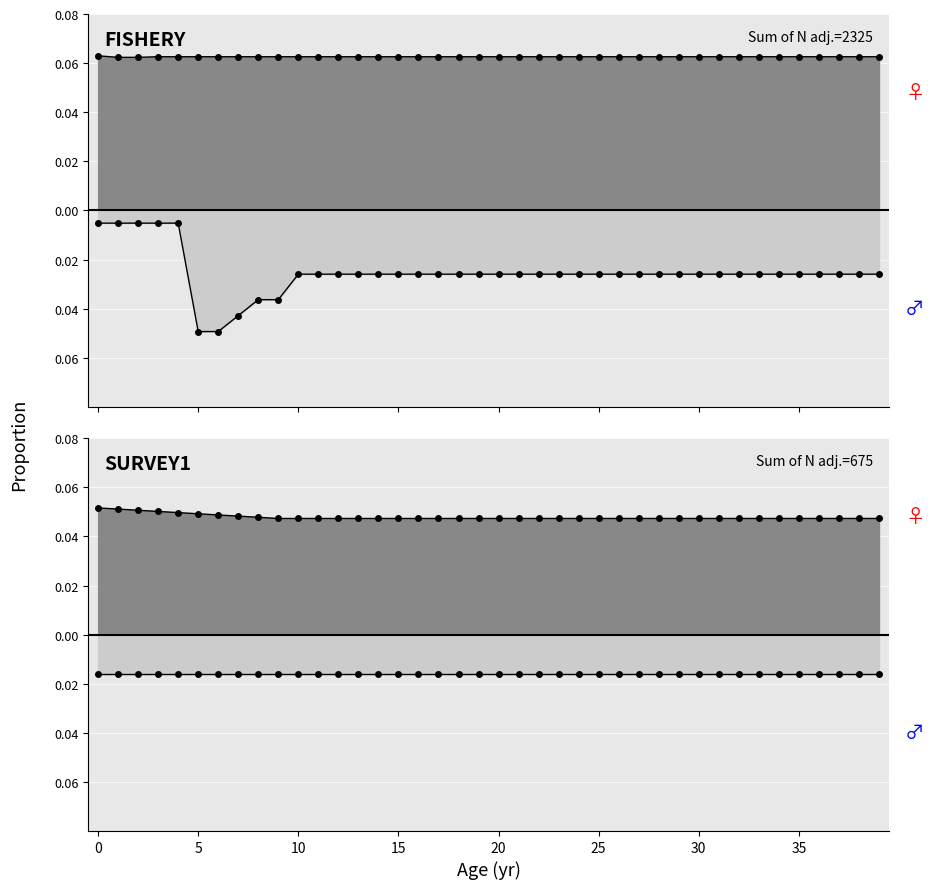

The value of col_10 at 37 is 0.1. True or false?

False